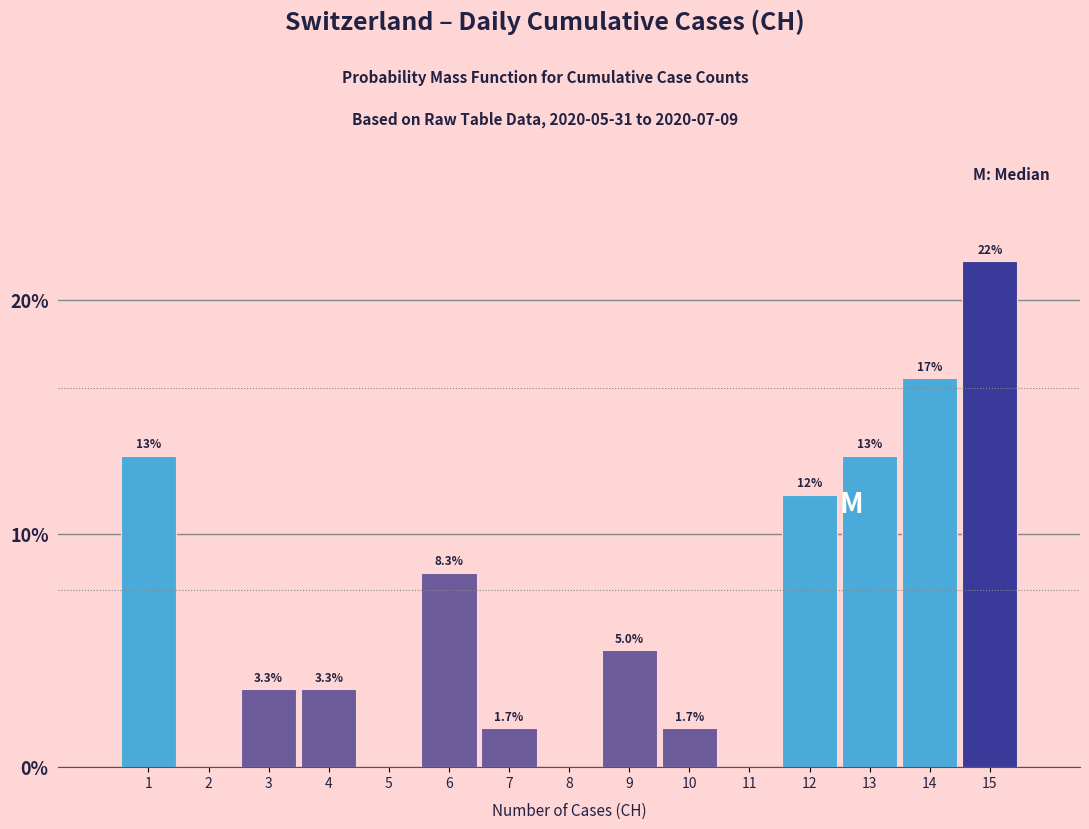

Reading left to right, what are all the values shown in this chart?

1=13.3	2=0.0	3=3.3	4=3.3	5=0.0	6=8.3	7=1.7	8=0.0	9=5.0	10=1.7	11=0.0	12=11.7	13=13.3	14=16.7	15=21.7